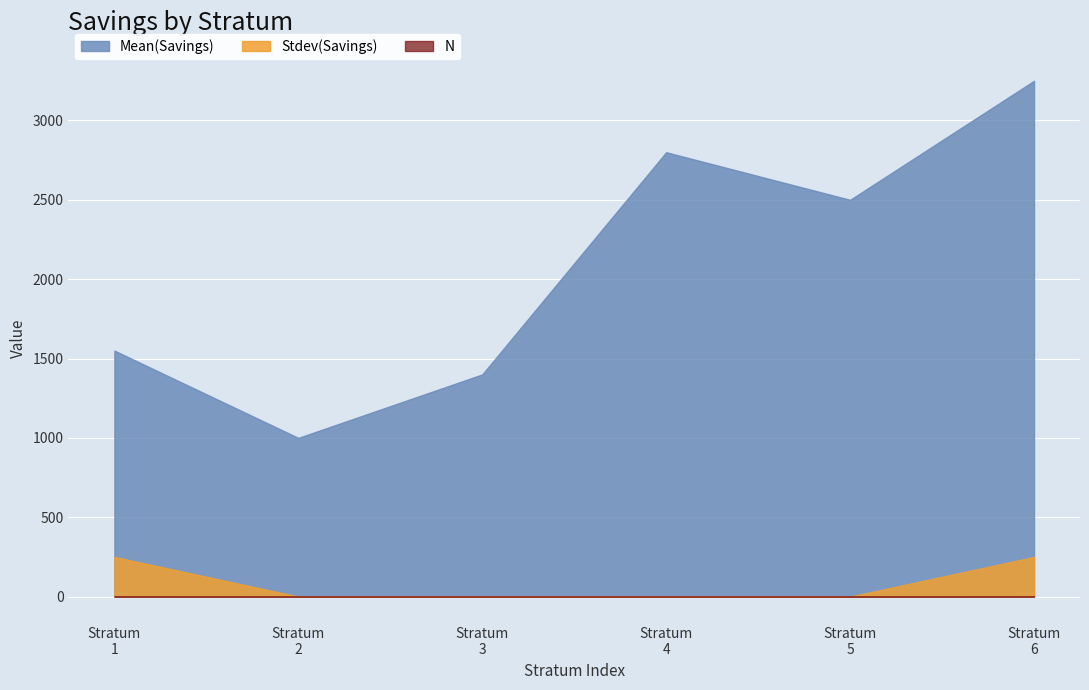

True or false: N and Mean(Savings) intersect in this chart.

False